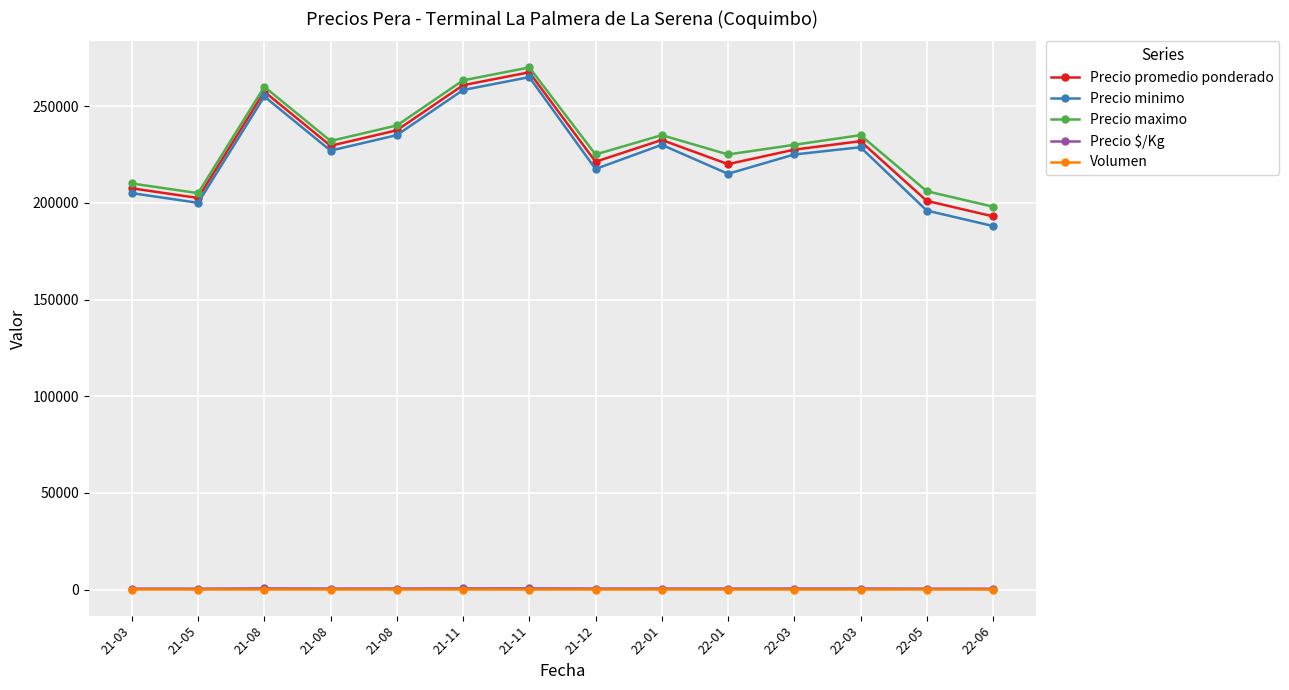

At which label does Precio promedio ponderado first exceed 229500?

21-08